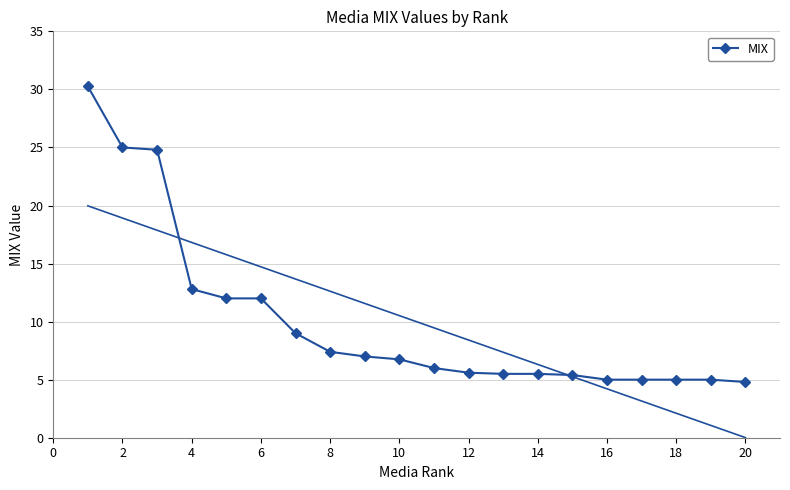

At which label is MIX closest to 17?

4